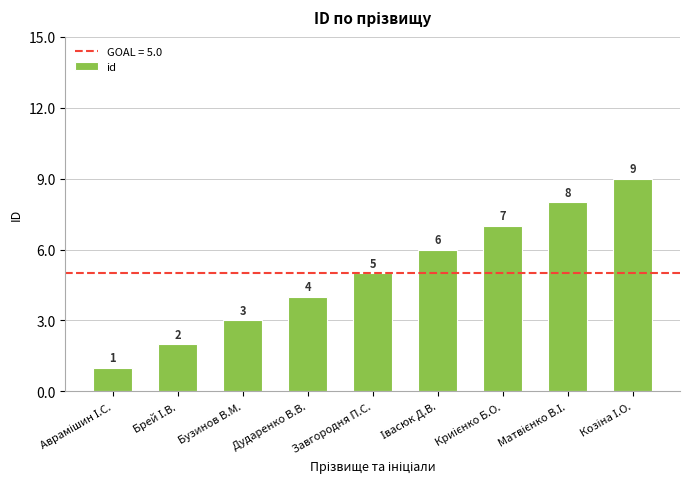

Is it true that the value at Бузинов В.М. is 5?

False